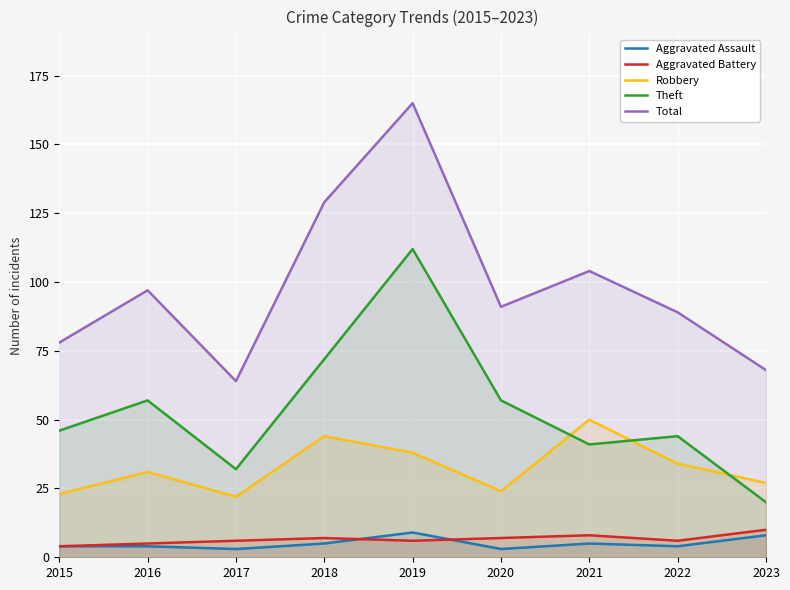

At which category does Aggravated Battery reach its first local valley?

2019